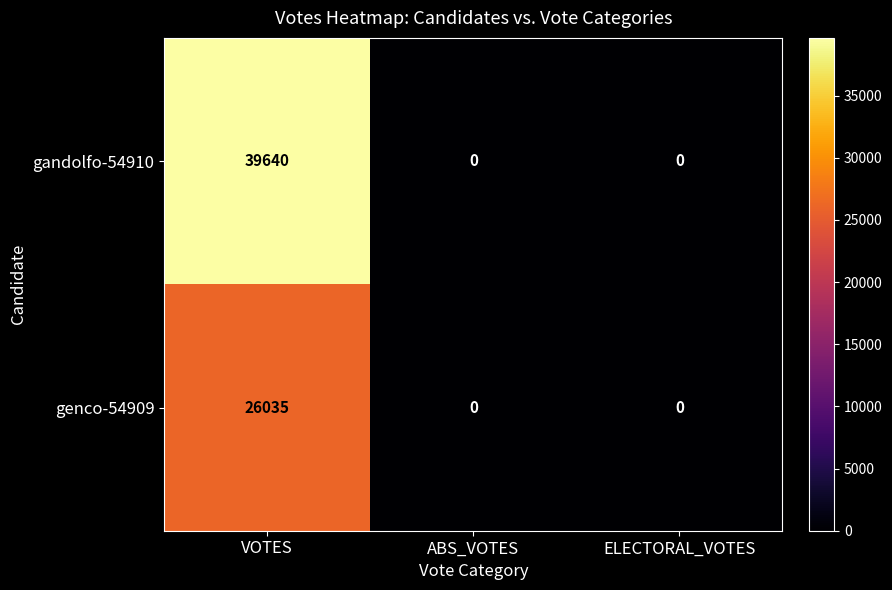

The genco-54909 series shows 46152 at VOTES. True or false?

False